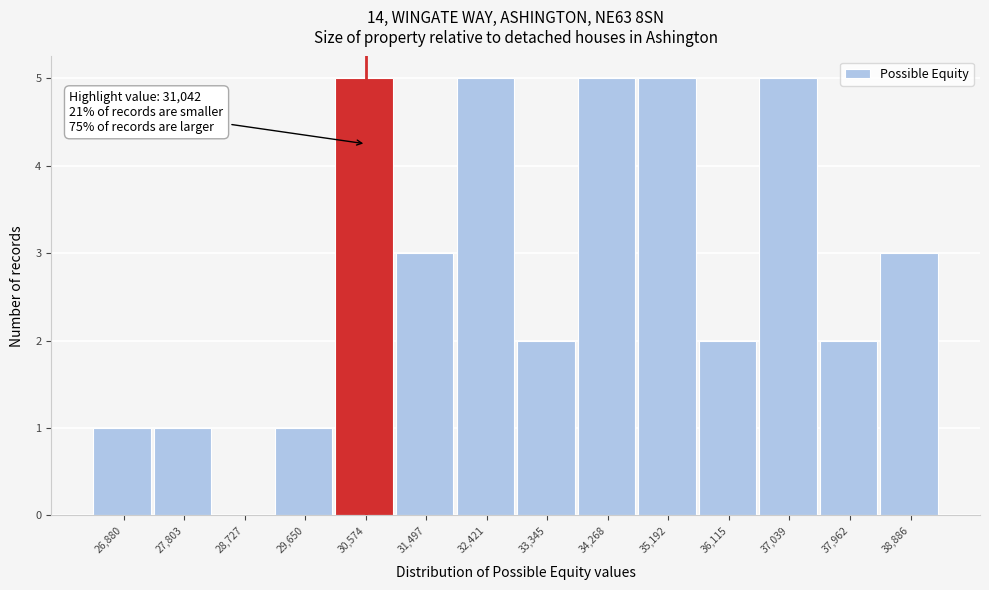

Reading right to left, transcribe all the data shown in this chart.

38,886=3	37,962=2	37,039=5	36,115=2	35,192=5	34,268=5	33,345=2	32,421=5	31,497=3	30,574=5	29,650=1	28,727=0	27,803=1	26,880=1